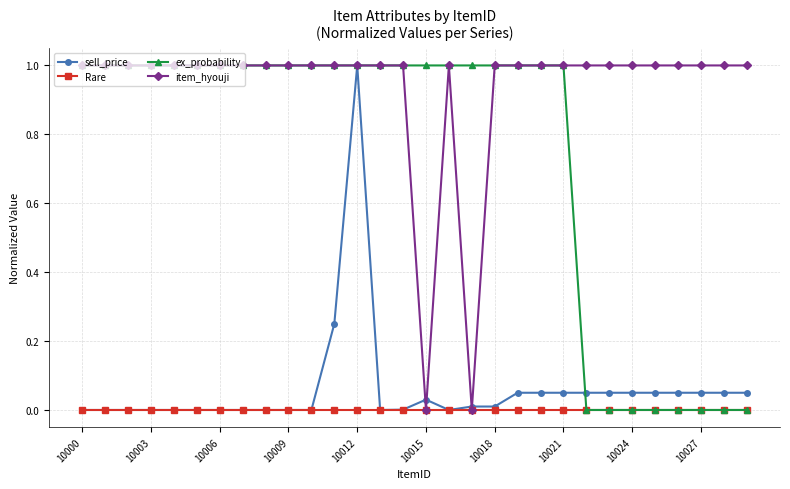

What is the highest value of the sell_price series?

1.0